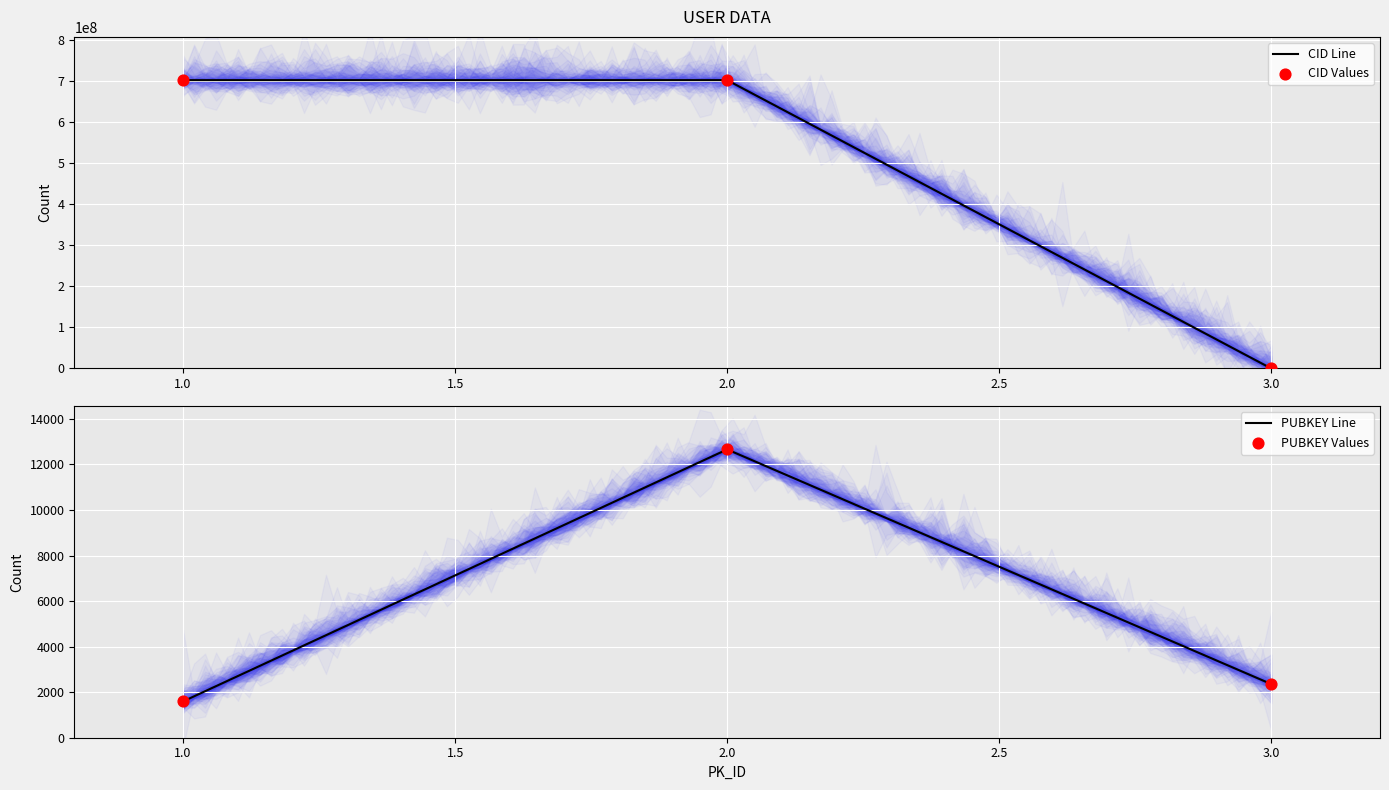

Which series has the largest Y range (max minus min)?

CID